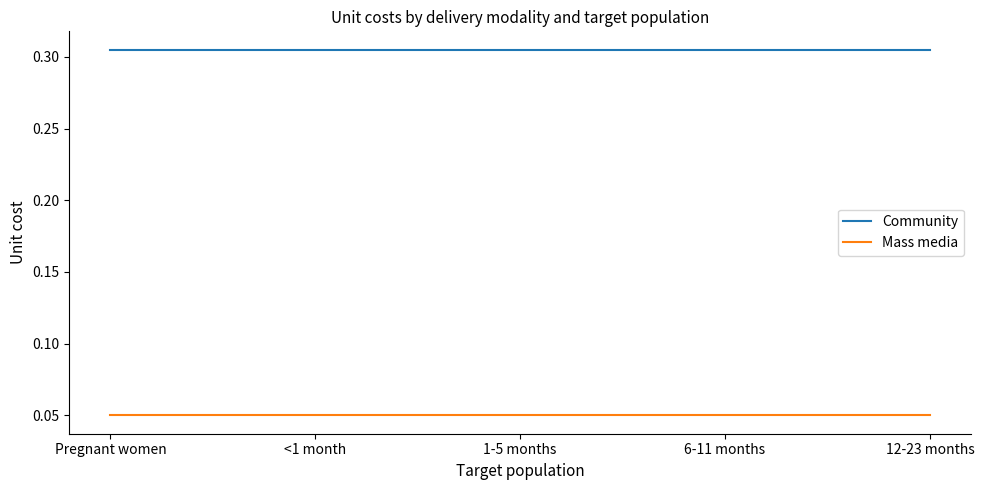

What position from the left is <1 month?

2